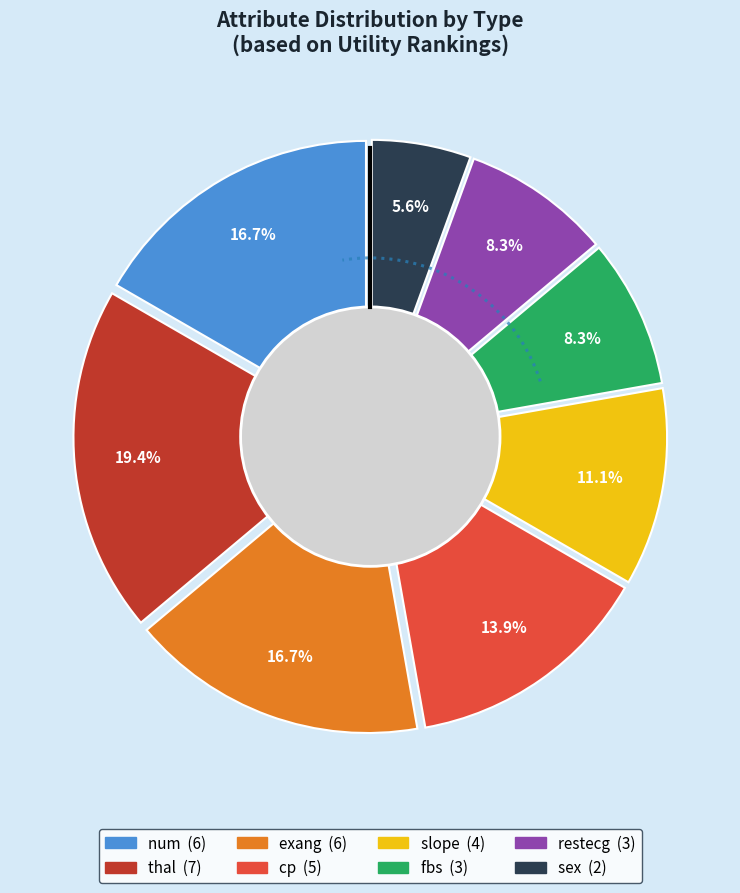

Which category has the biggest portion of the pie?

thal